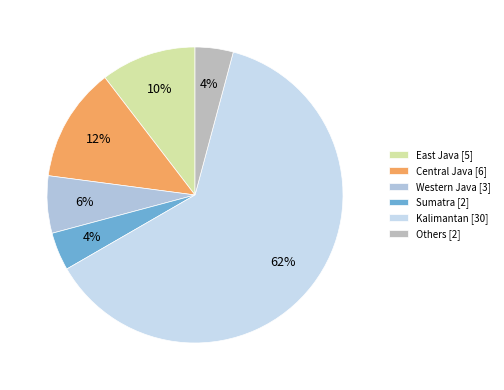

Count the number of slices in the pie.

6